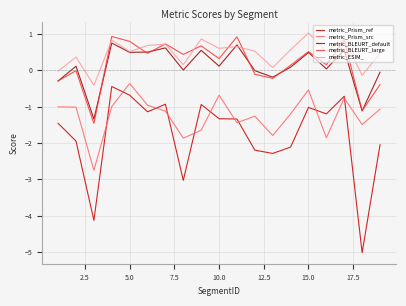

True or false: metric_Prism_src and metric_BLEURT_large cross at least once.

False